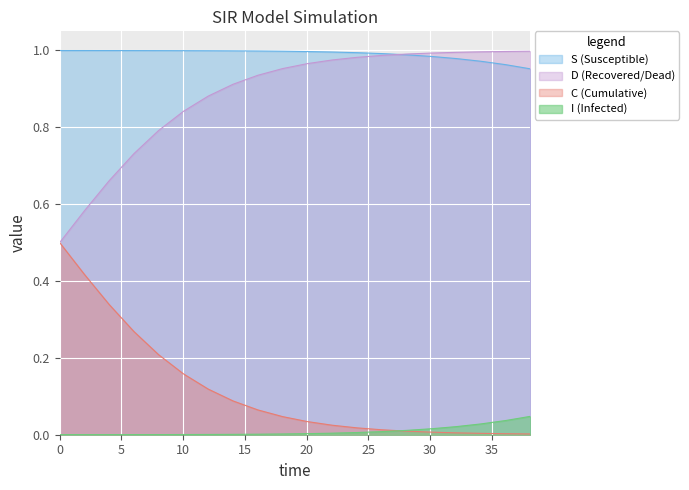

True or false: S and D intersect in this chart.

False